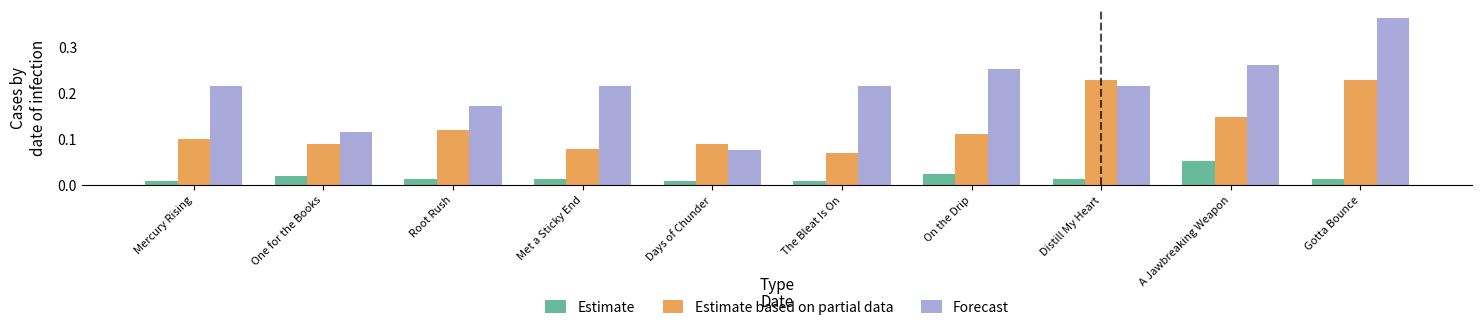

Which category has the highest value across all series?

Gotta Bounce